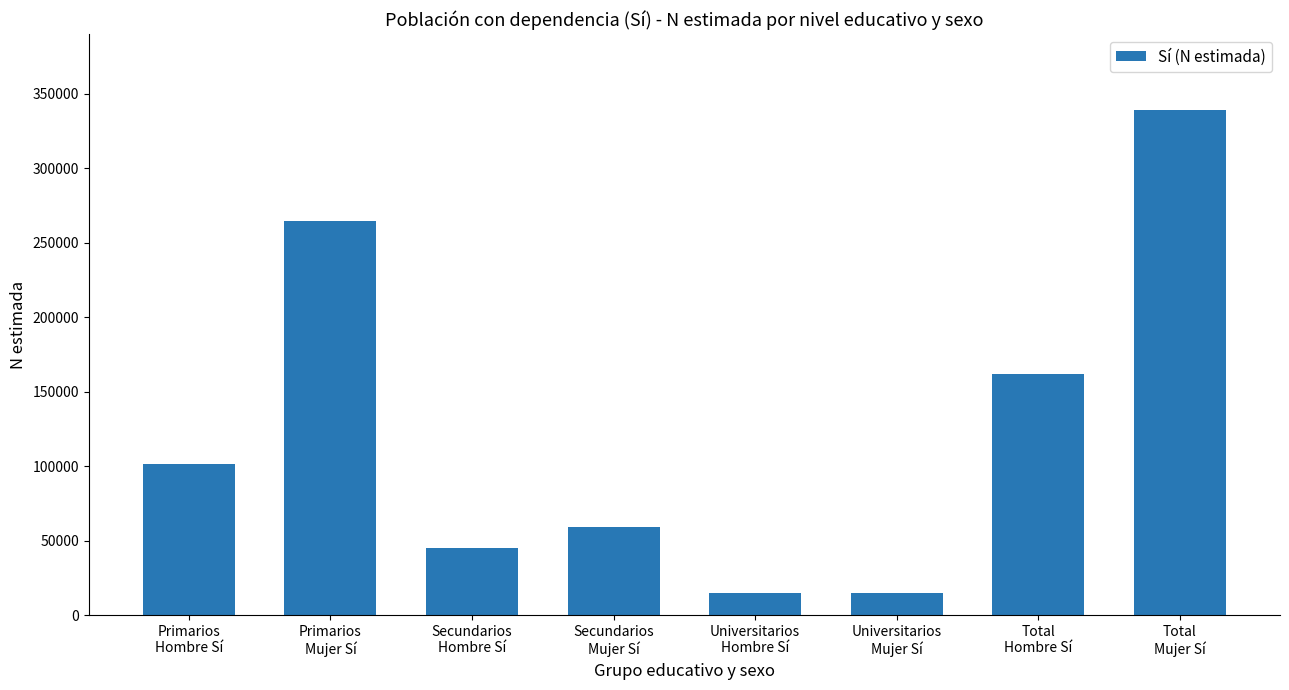

Which has a higher value, Secundarios
Mujer Sí or Primarios
Hombre Sí?

Primarios
Hombre Sí